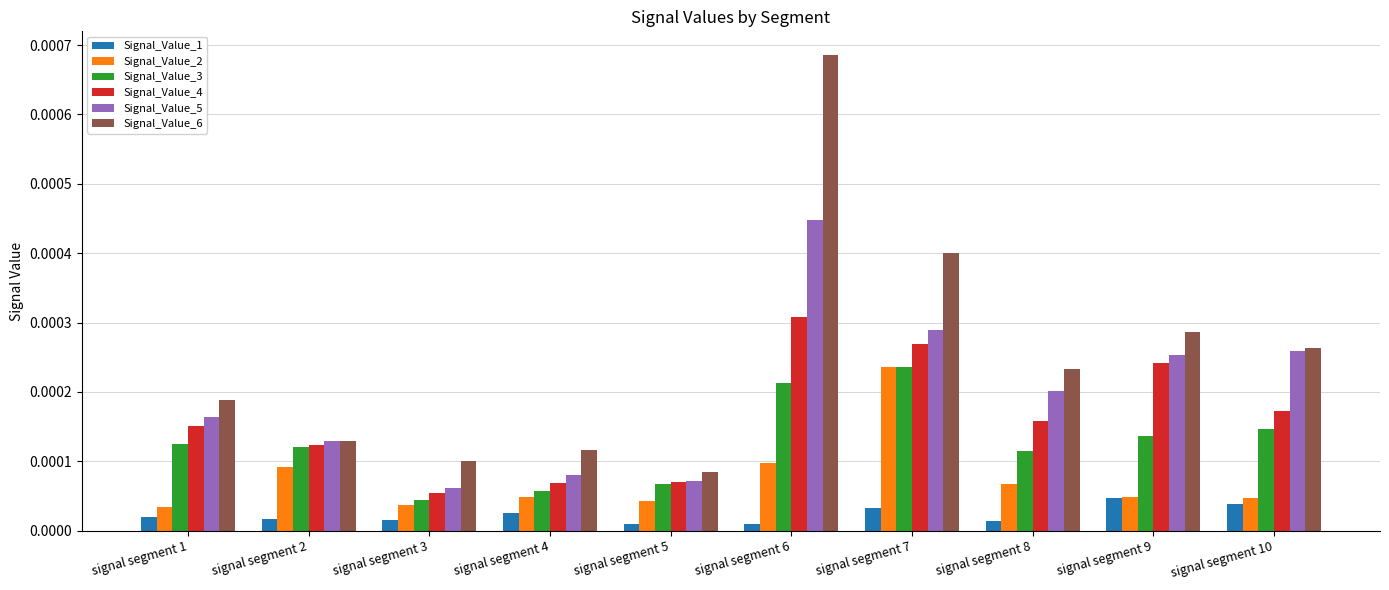

How many bars are there in total?

60